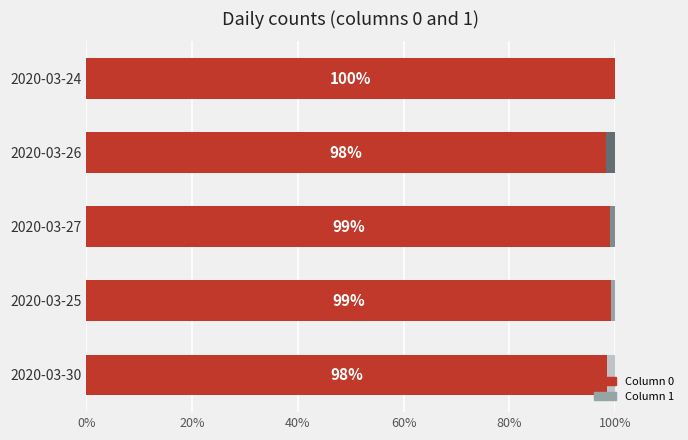

The value of Column 0 at 2020-03-26 is 98.2. True or false?

True